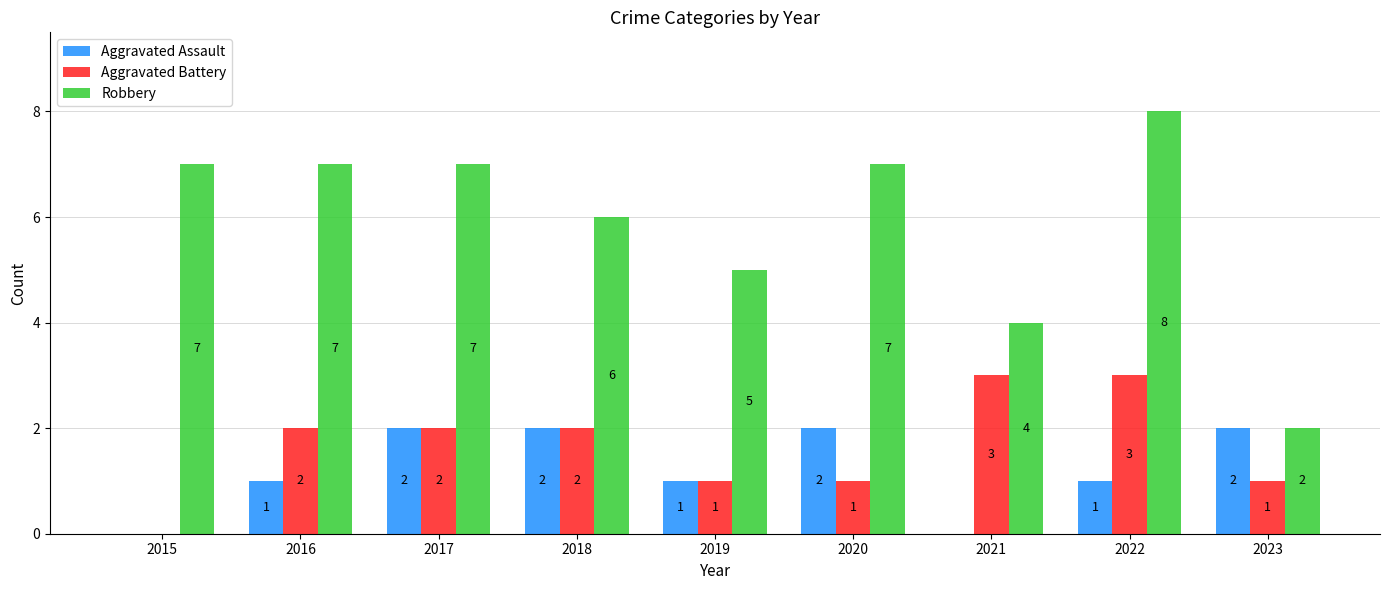

How many groups of bars are there?

9